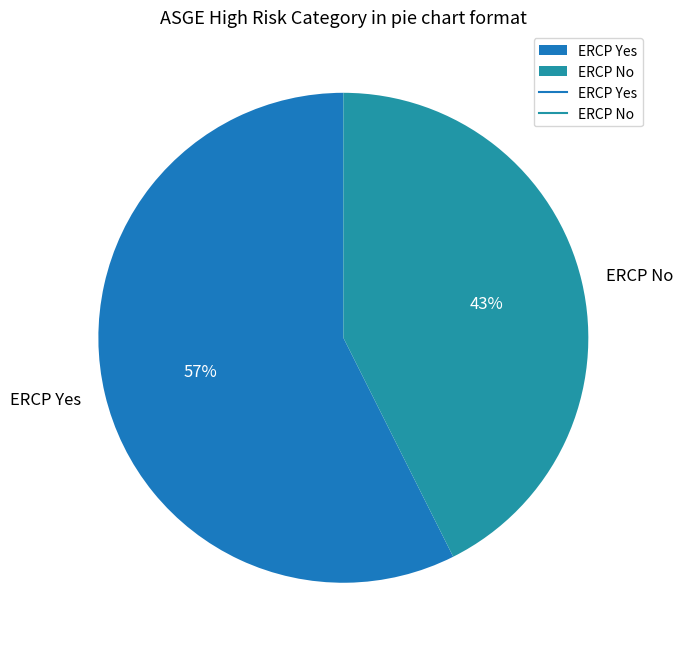

How many segments does this pie chart have?

2